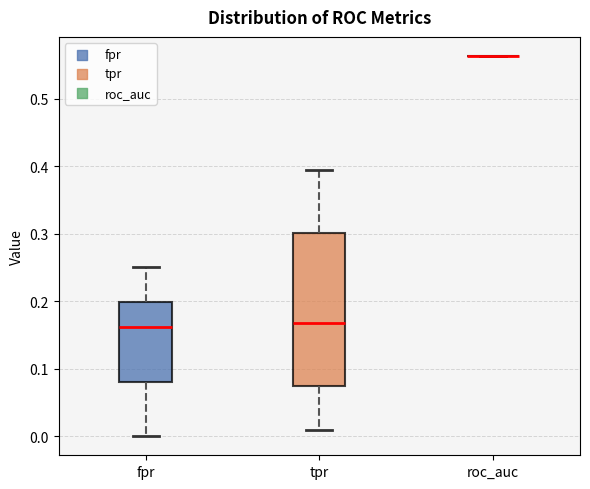

Comparing the boxes themselves (not the whiskers), which one is the tallest?

tpr